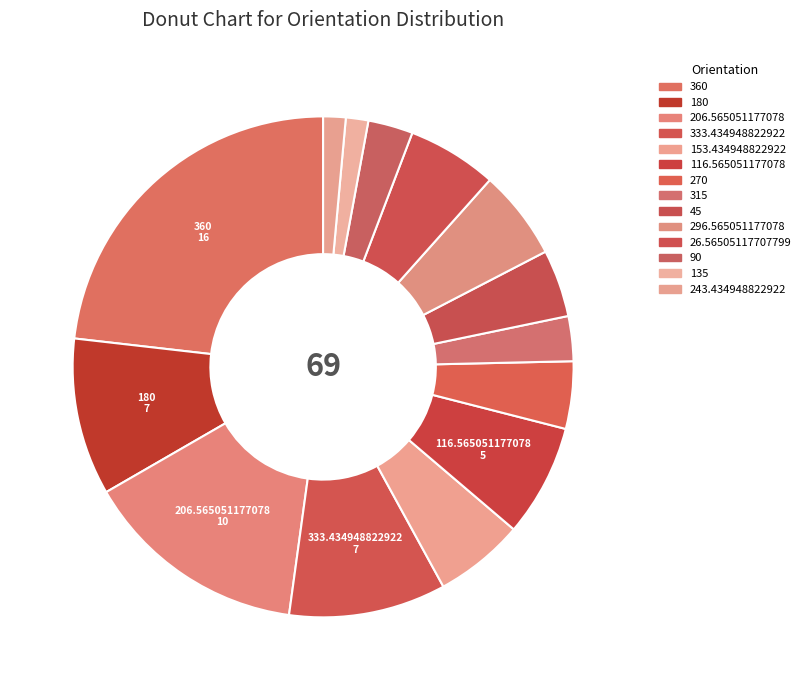

Which category has the smallest portion of the pie?

135